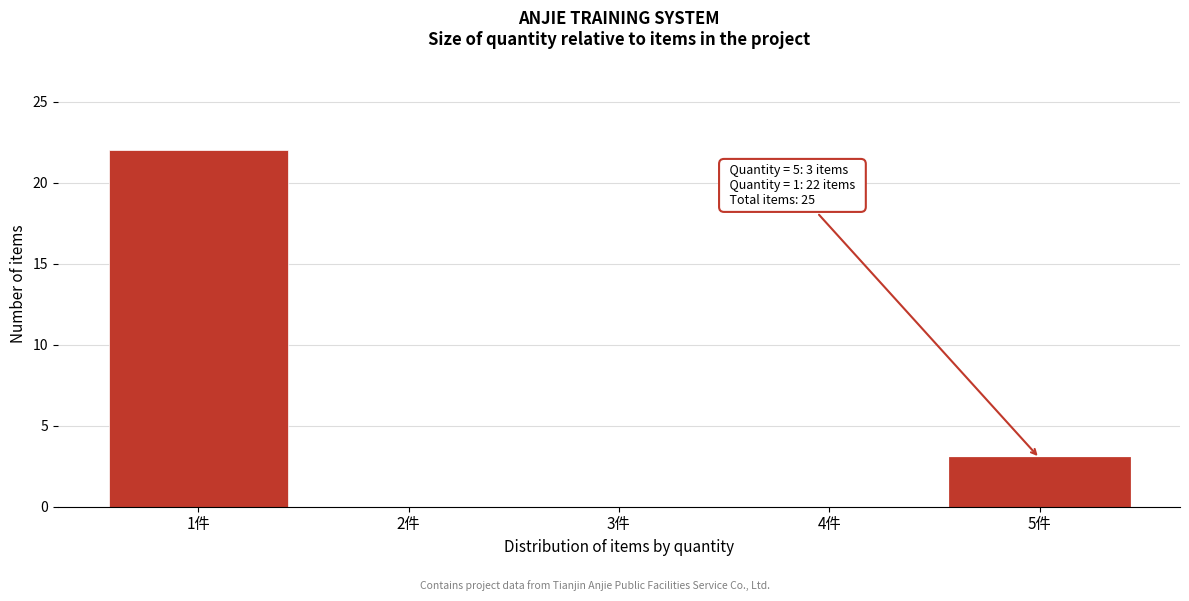

Reading right to left, what are all the values shown in this chart?

5件=3	4件=0	3件=0	2件=0	1件=22